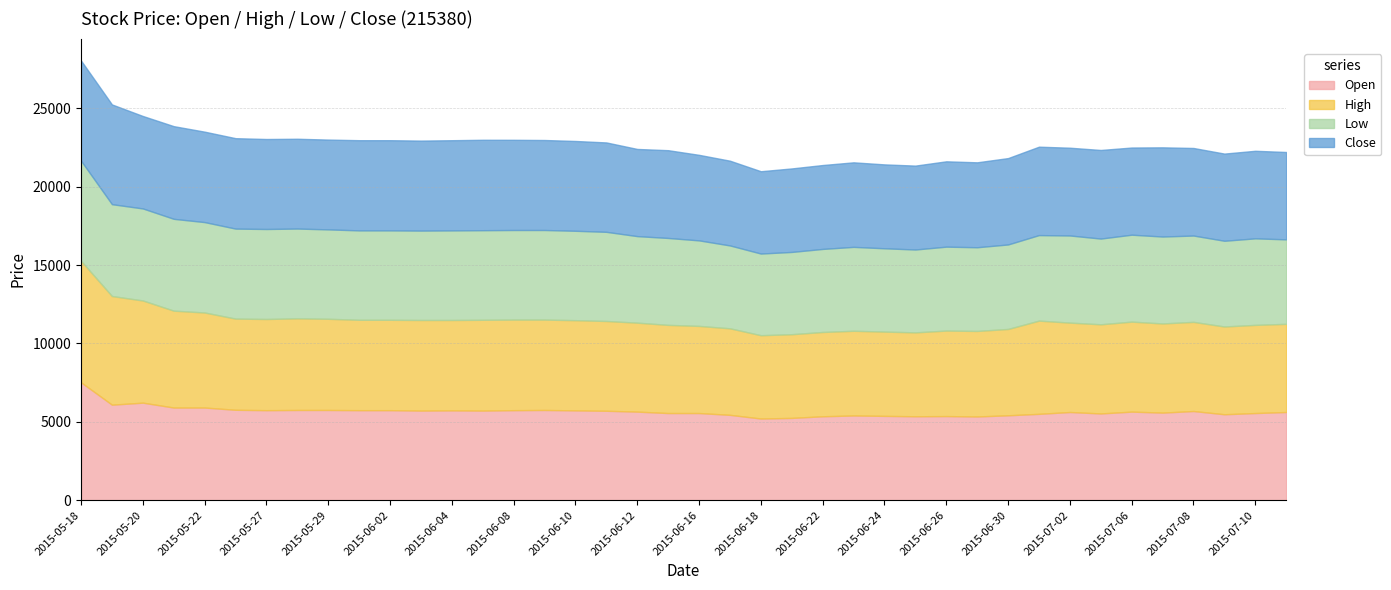

What position from the right is 2015-06-02?

30